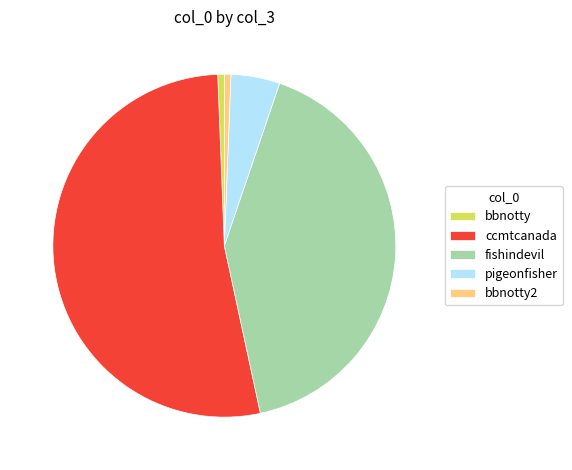

Which category has the biggest portion of the pie?

ccmtcanada